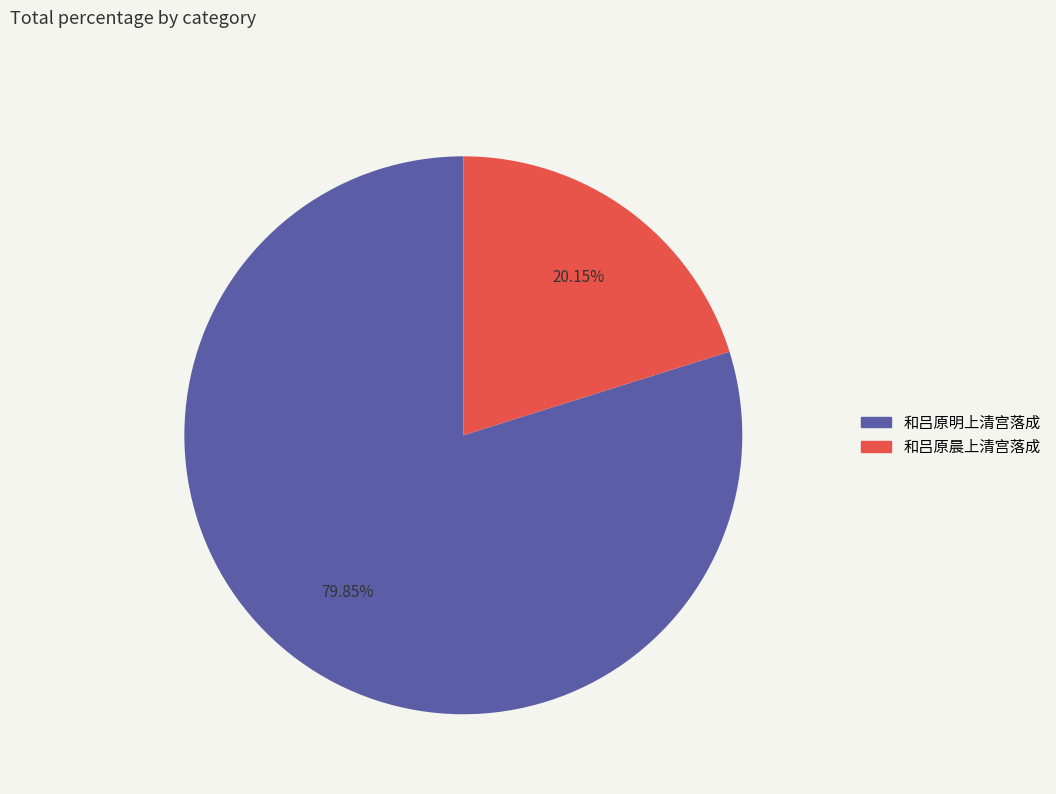

Is it true that 和吕原明上清宫落成 is 91% of the pie?

False